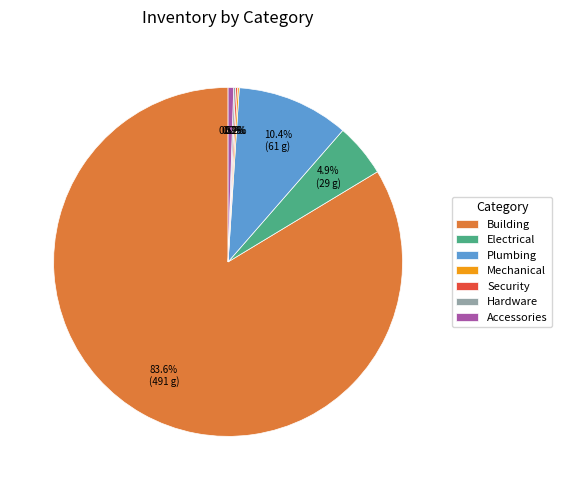

Which slice is the largest?

Building